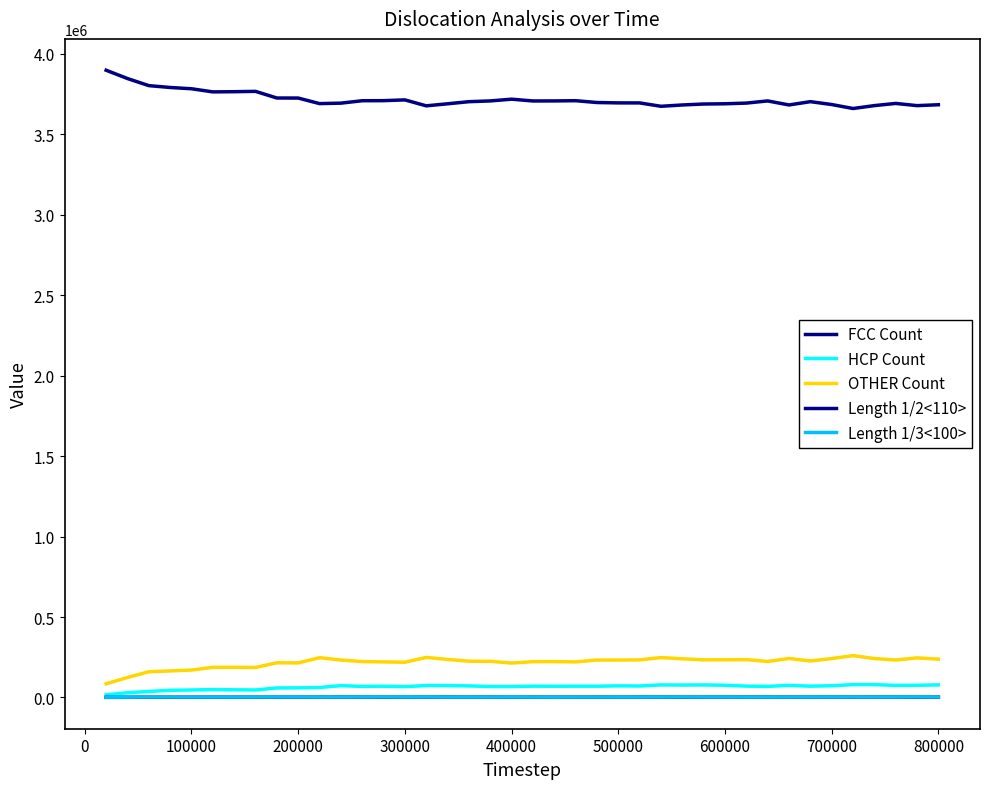

How many interior local peaks does the FCC Count series have?

7